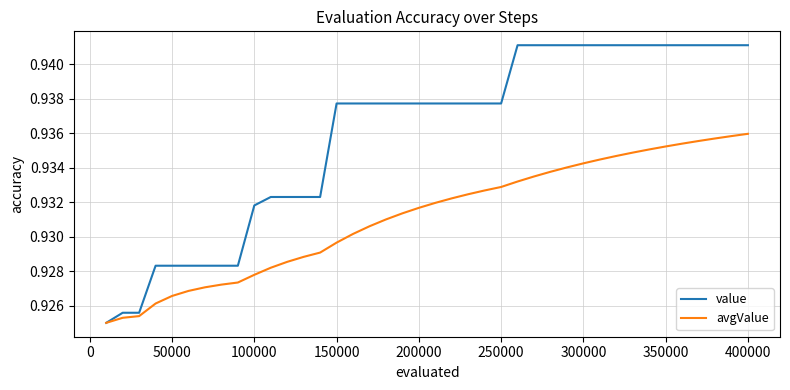

List the series in order of their overall mean, highest first.

value, avgValue